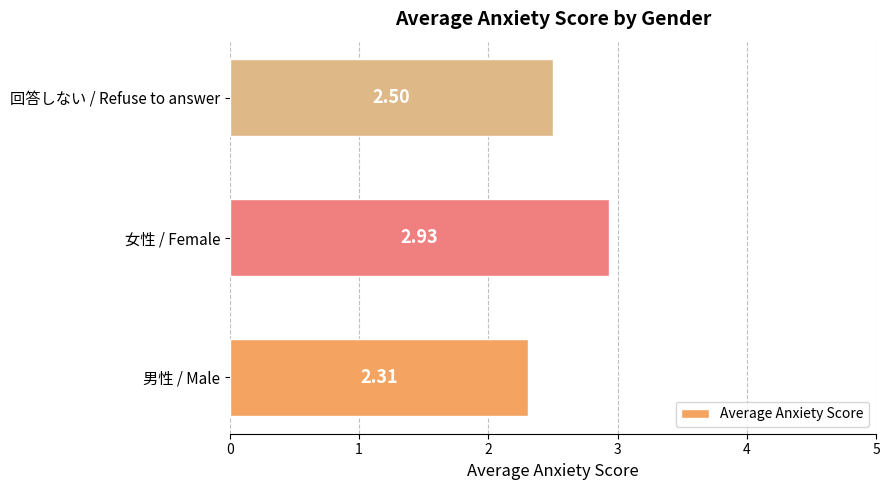

What is the average value?

2.6